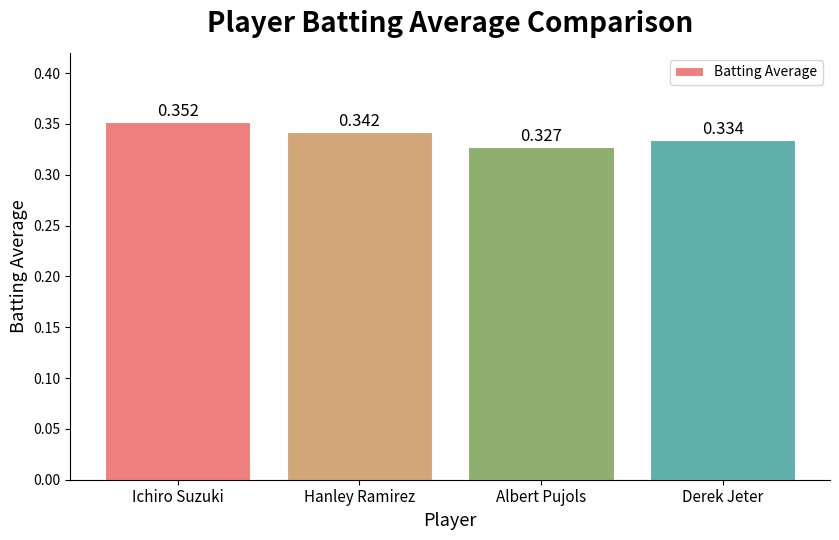

Where is the data nearest to the value 0?

Albert Pujols